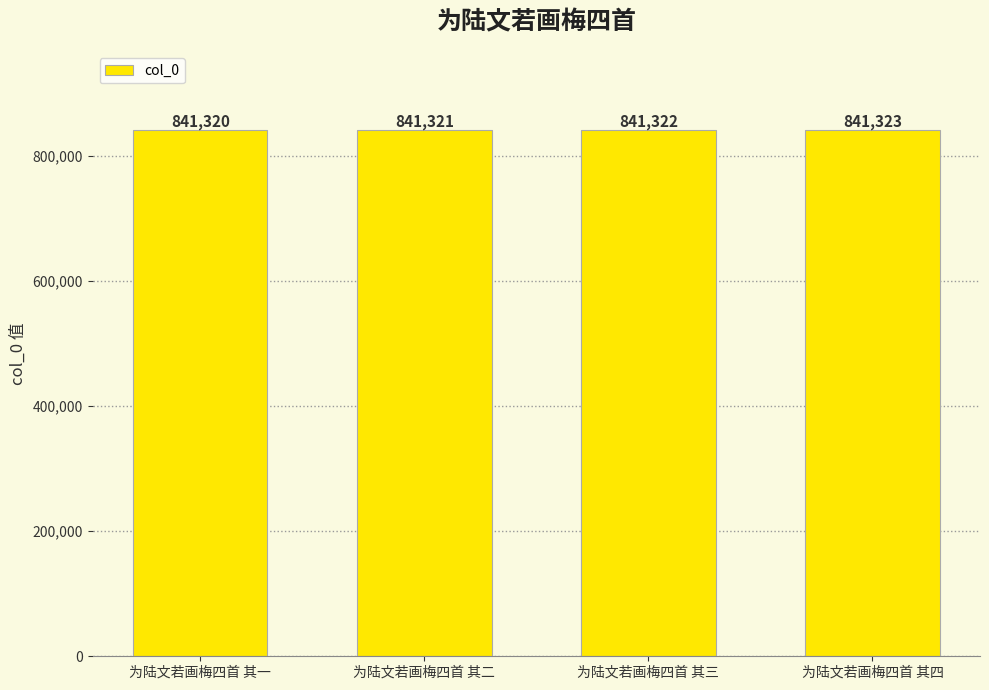

How many values are between 841321 and 841323?

3